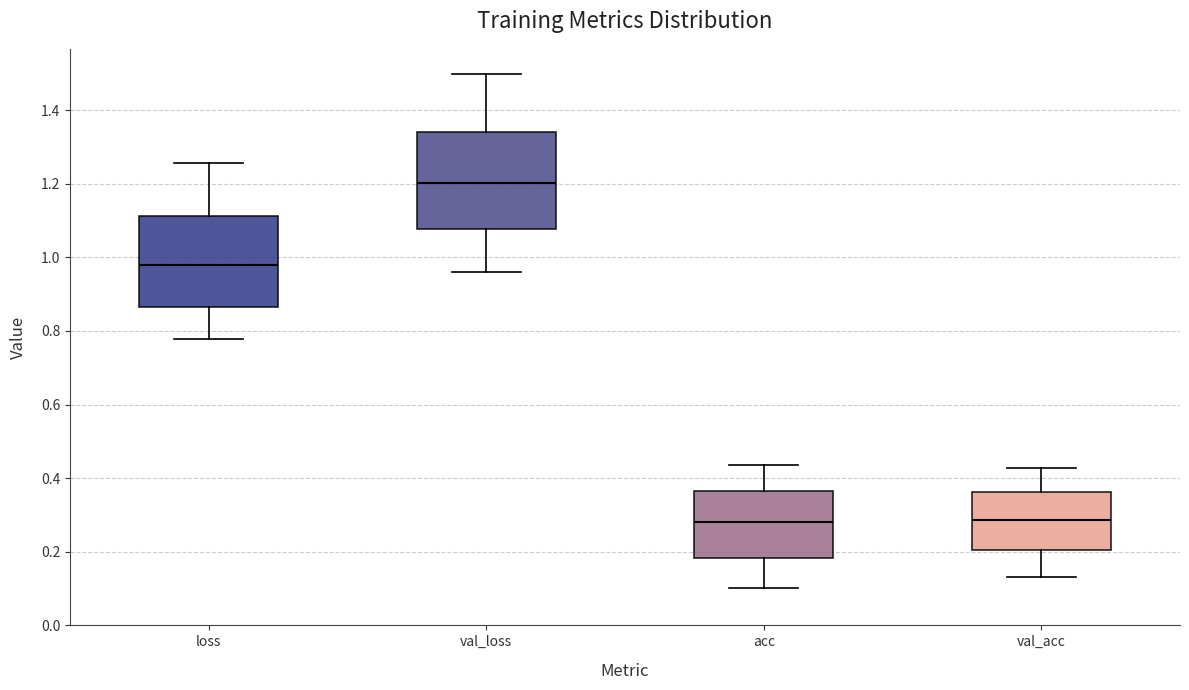

Reading left to right, transcribe this box plot: for each box, give where its median line is, the range the box spans, and where its two whiskers end, as read against the y-axis. The values are not printed on the chart, so give them approximately, as read against the axis.

loss: median 0.98, box 0.86 to 1.12, whiskers 0.78 to 1.26
val_loss: median 1.20, box 1.08 to 1.34, whiskers 0.96 to 1.50
acc: median 0.28, box 0.18 to 0.36, whiskers 0.10 to 0.44
val_acc: median 0.28, box 0.20 to 0.36, whiskers 0.14 to 0.42